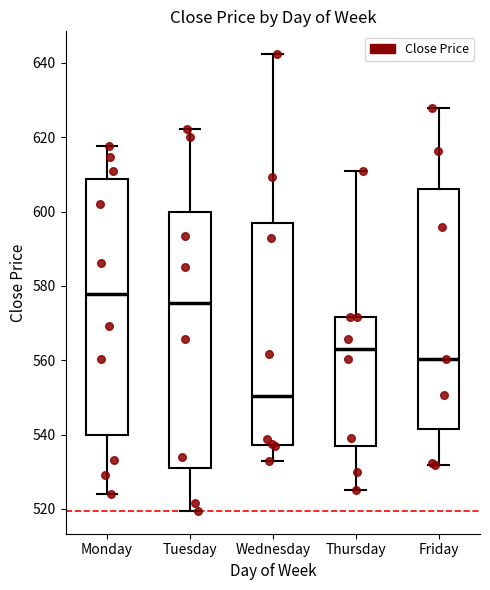

Where does the median line of the box for Monday sit on the y-axis? The values are not printed on the chart, so give them approximately, as read against the axis.

578